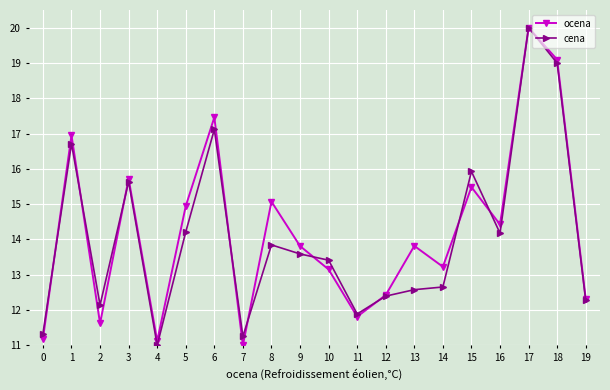

At 2, list the series in order from smallest to largest.

ocena, cena